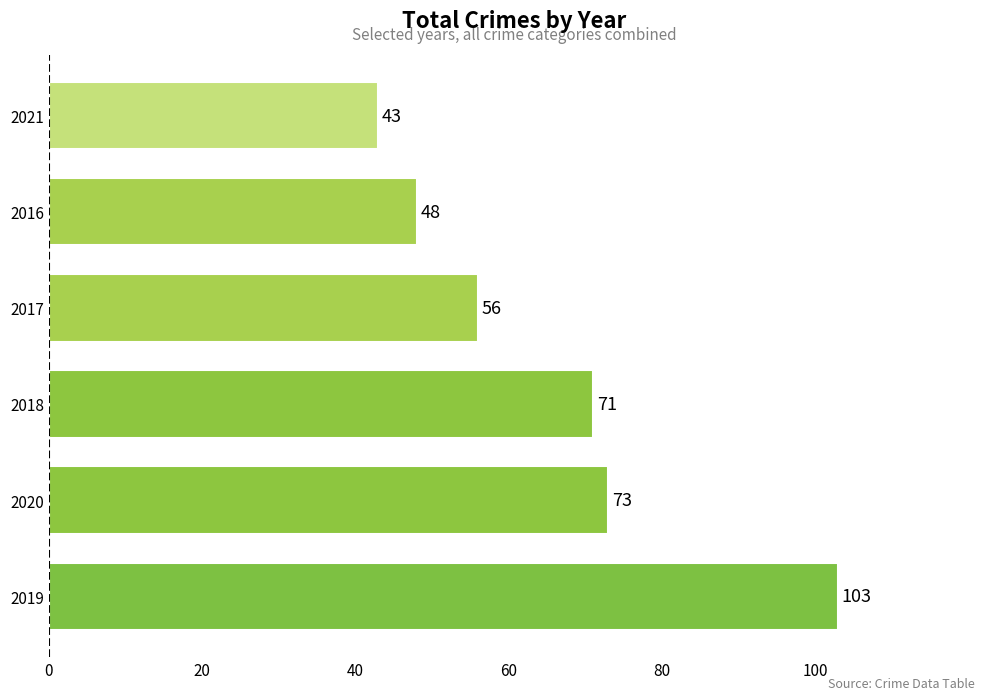

How many data points are less than 71?

3